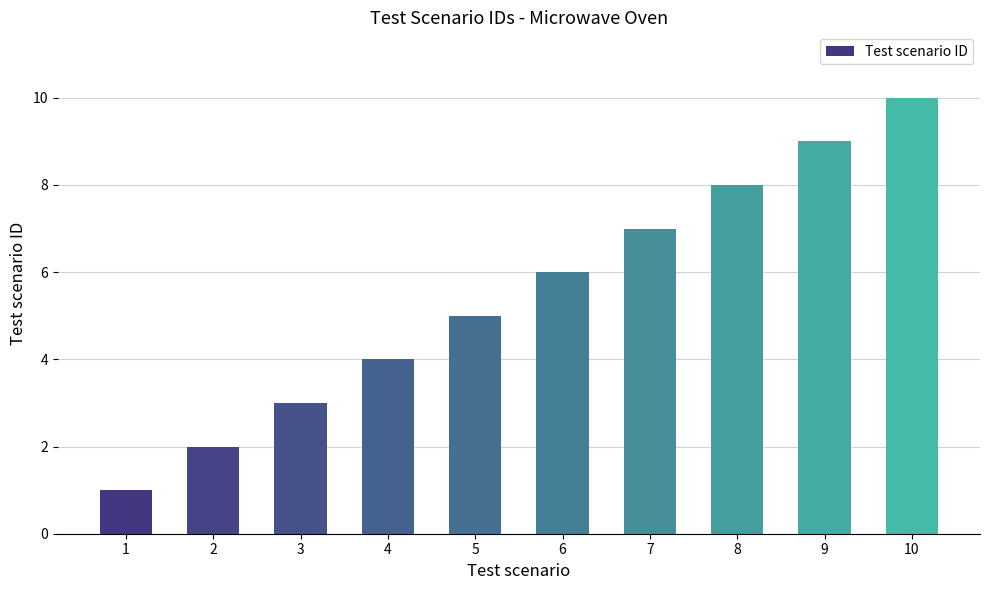

Reading left to right, what are all the values shown in this chart?

1	2	3	4	5	6	7	8	9	10